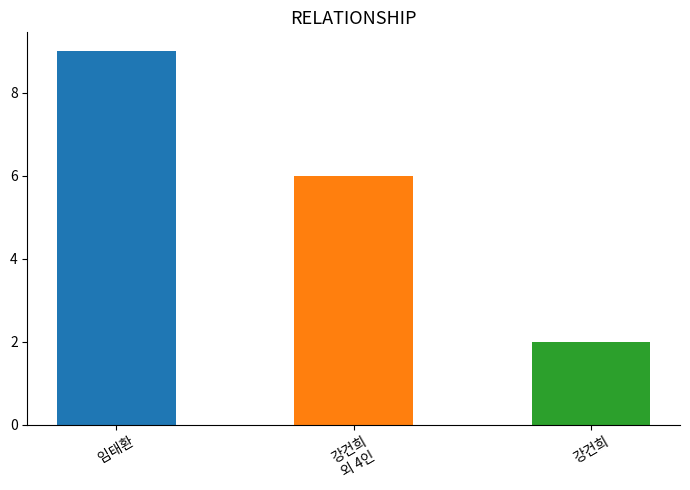

How many categories are shown in the chart?

3